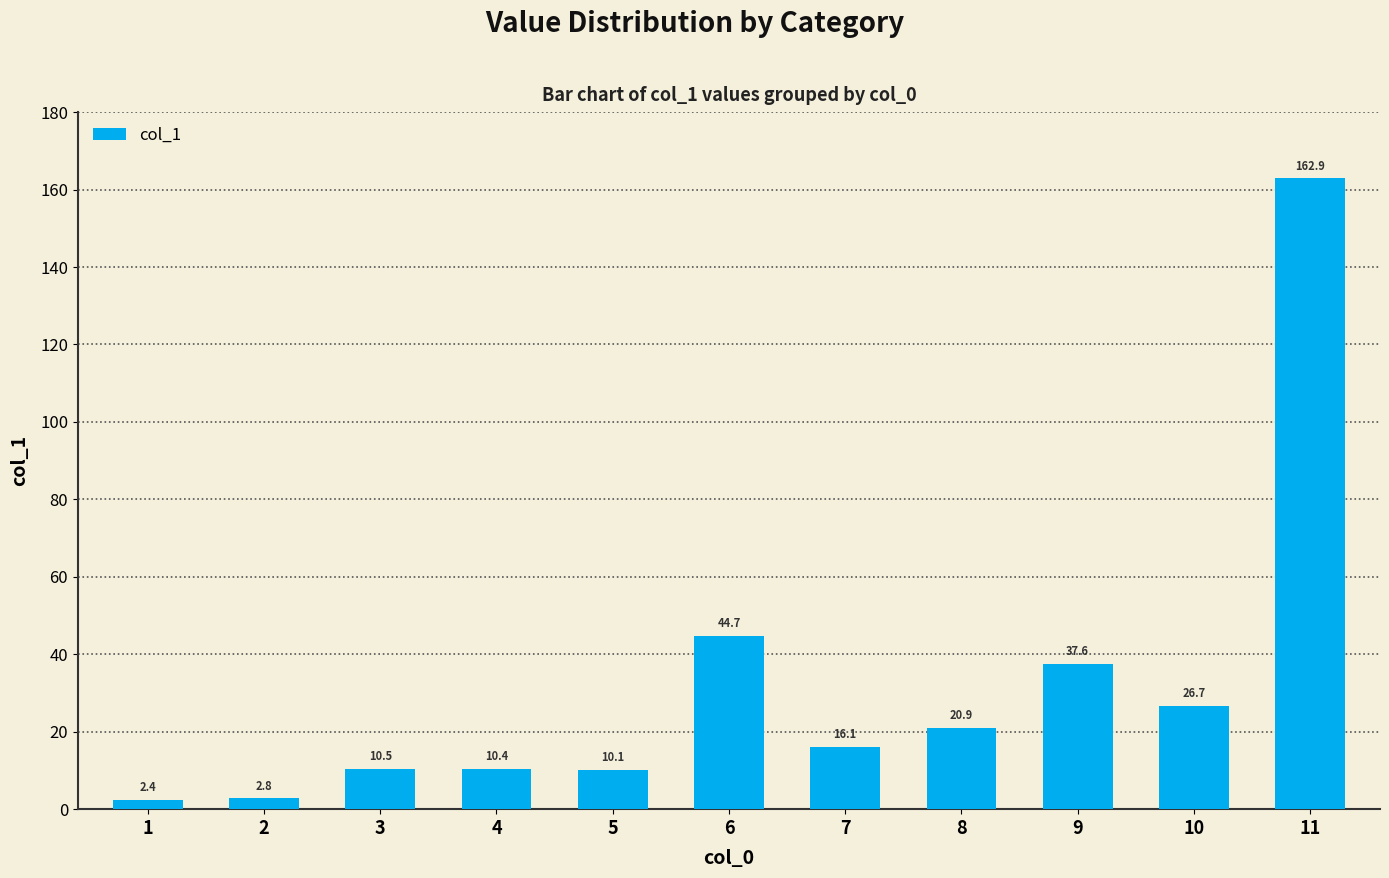

Are the bars horizontal?

No